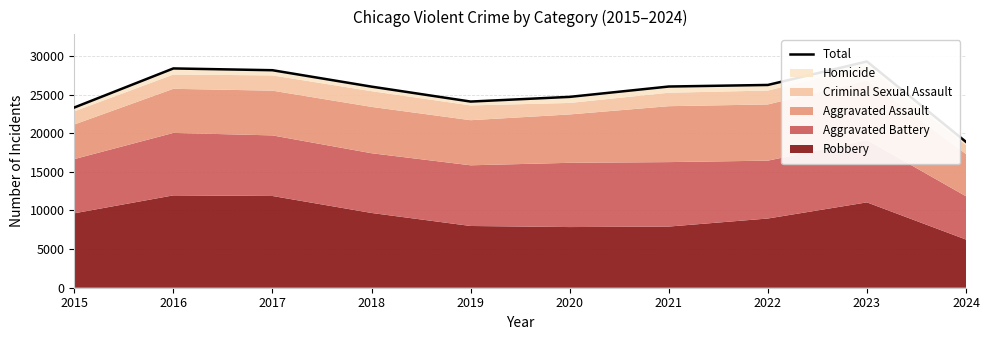

List the labels in order of value, largest first.

2023, 2016, 2017, 2022, 2021, 2018, 2020, 2019, 2015, 2024